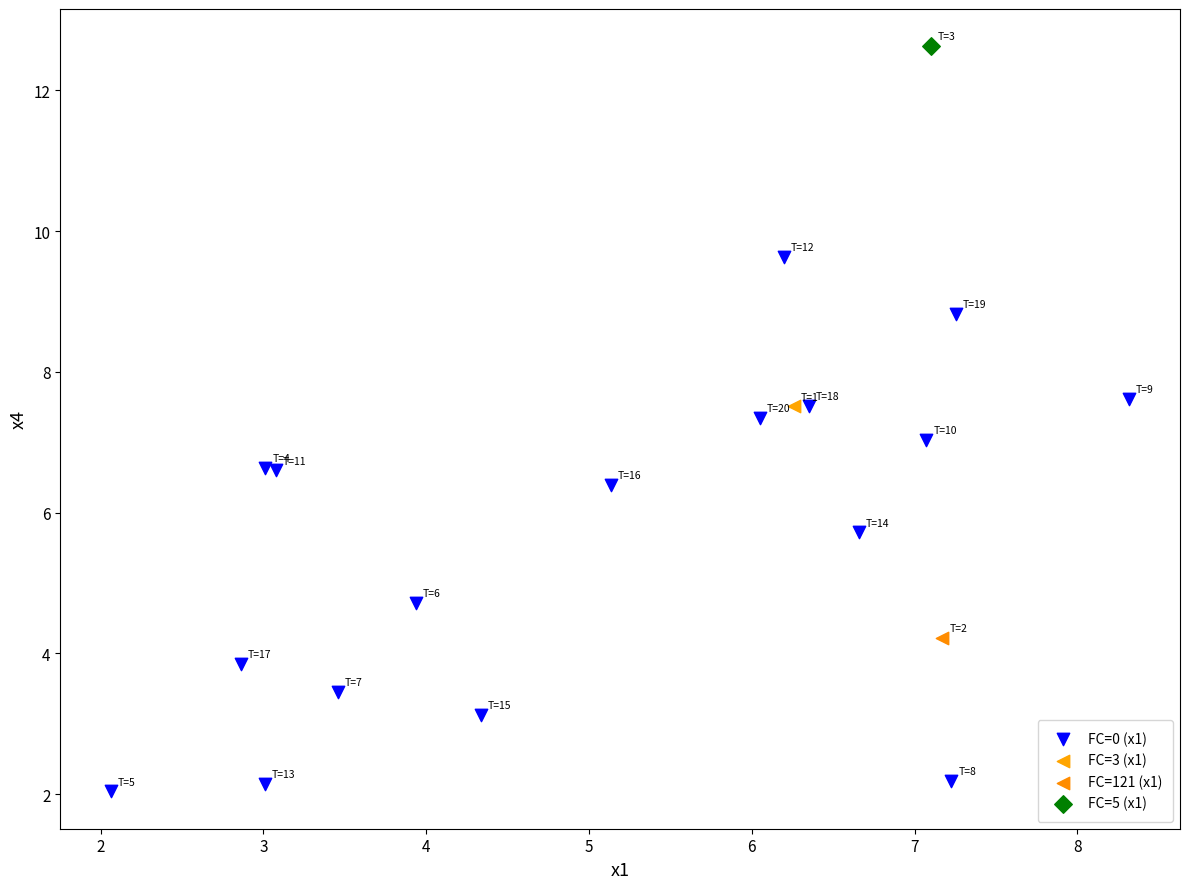

What are all the series names shown in the legend?

FC=0 (x1), FC=3 (x1), FC=121 (x1), FC=5 (x1)